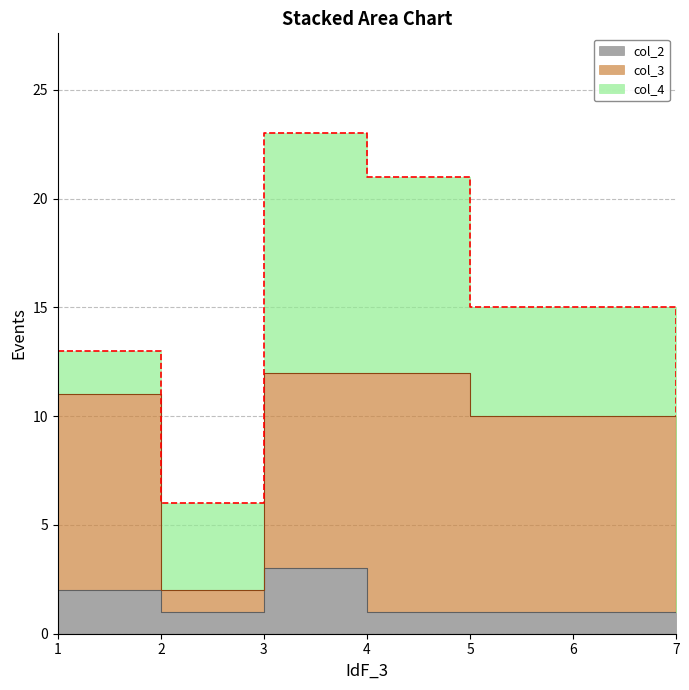

What is the value of the col_2 point at the 5th from the left?

1